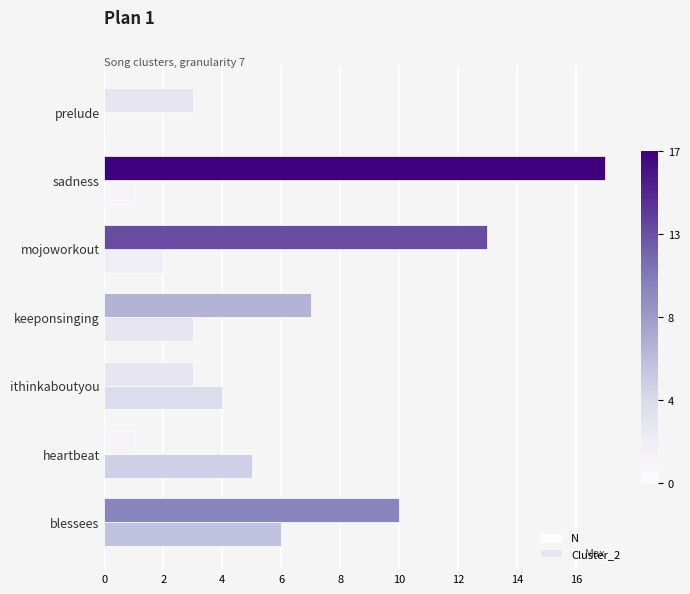

What is the difference between the maximum and minimum values in the N series?

6